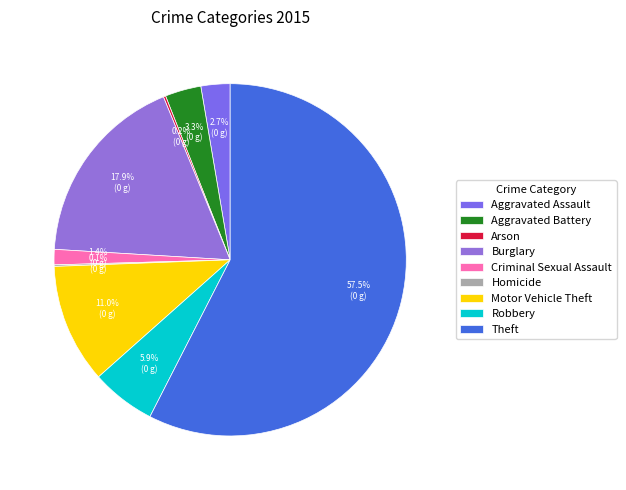

Rank the categories by value from highest to lowest.

Theft, Burglary, Motor Vehicle Theft, Robbery, Aggravated Battery, Aggravated Assault, Criminal Sexual Assault, Arson, Homicide